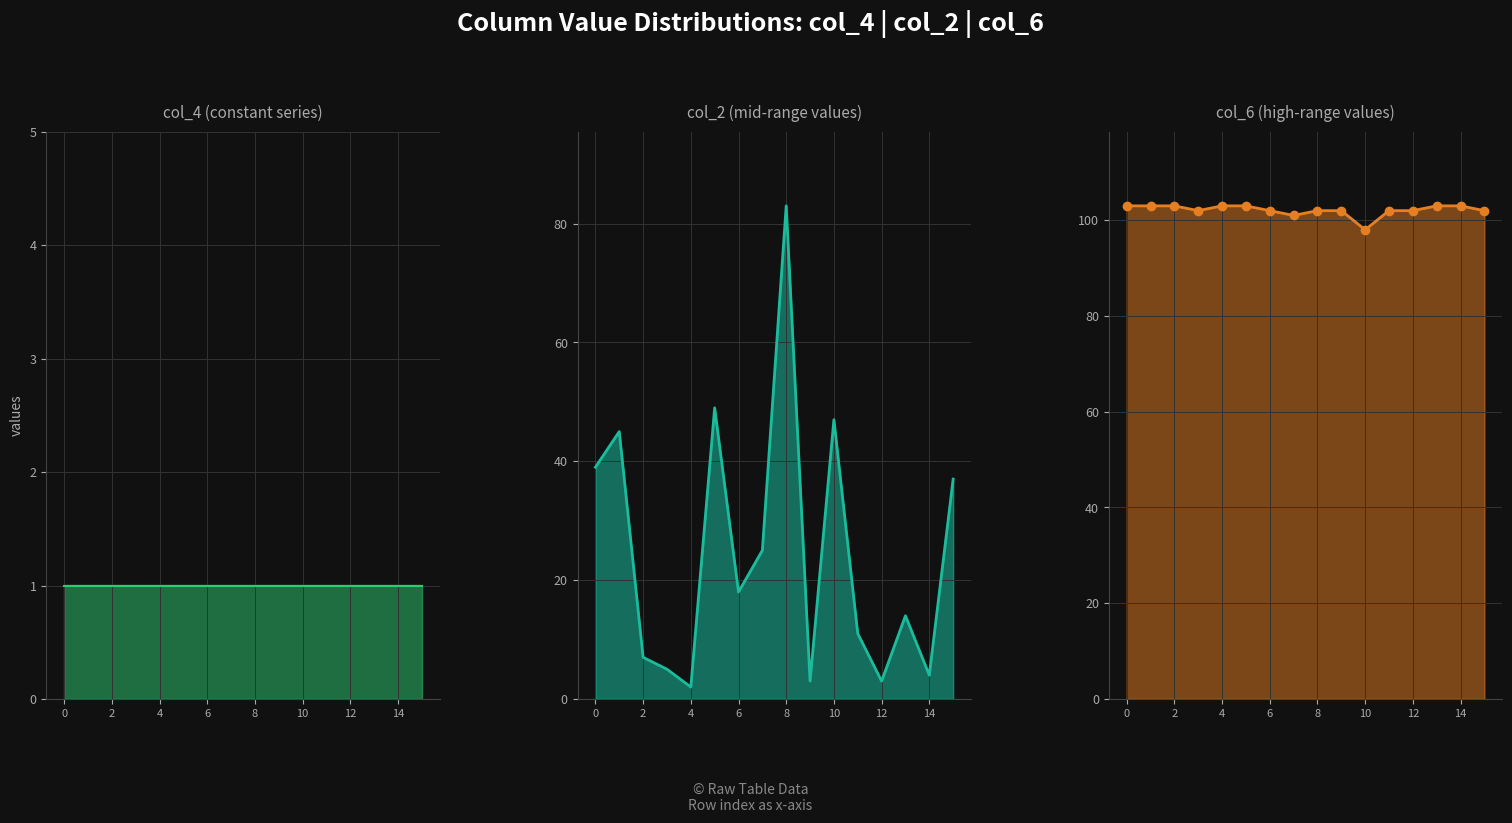

What is the label of the 8th point from the right?

8